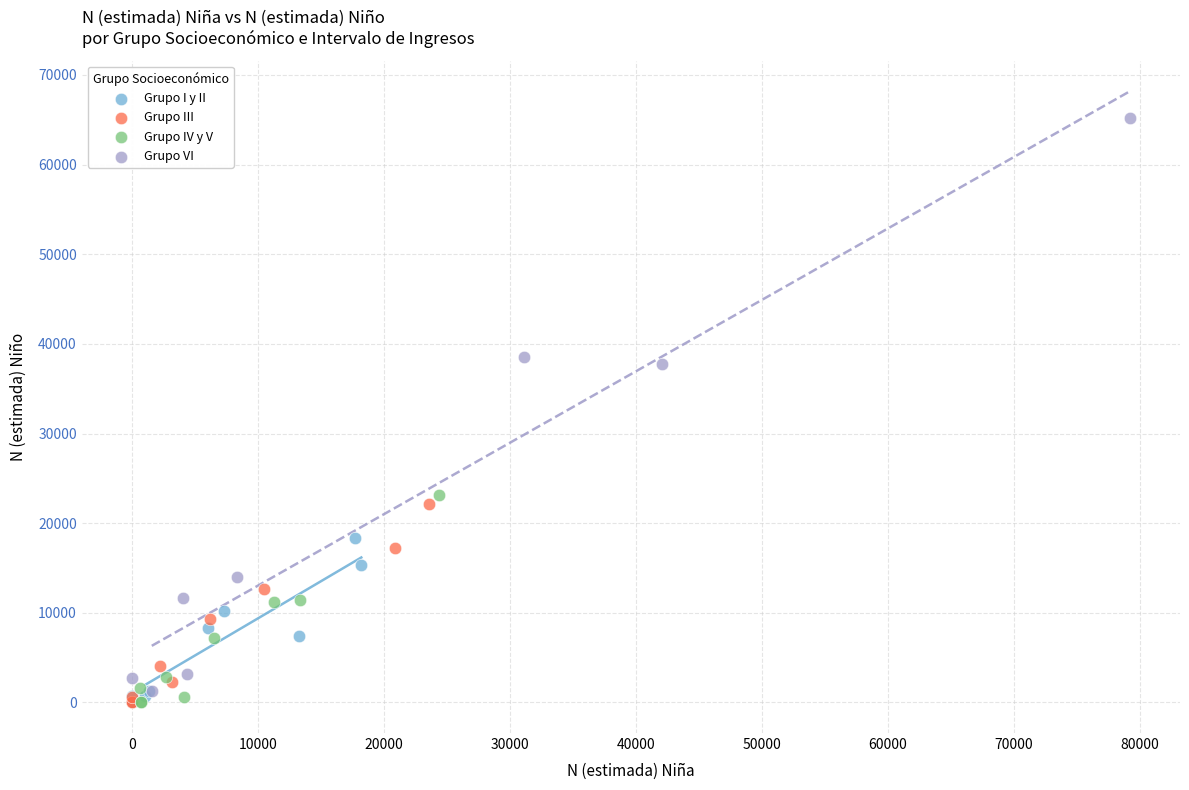

Which series has the widest spread of Y values?

Grupo VI